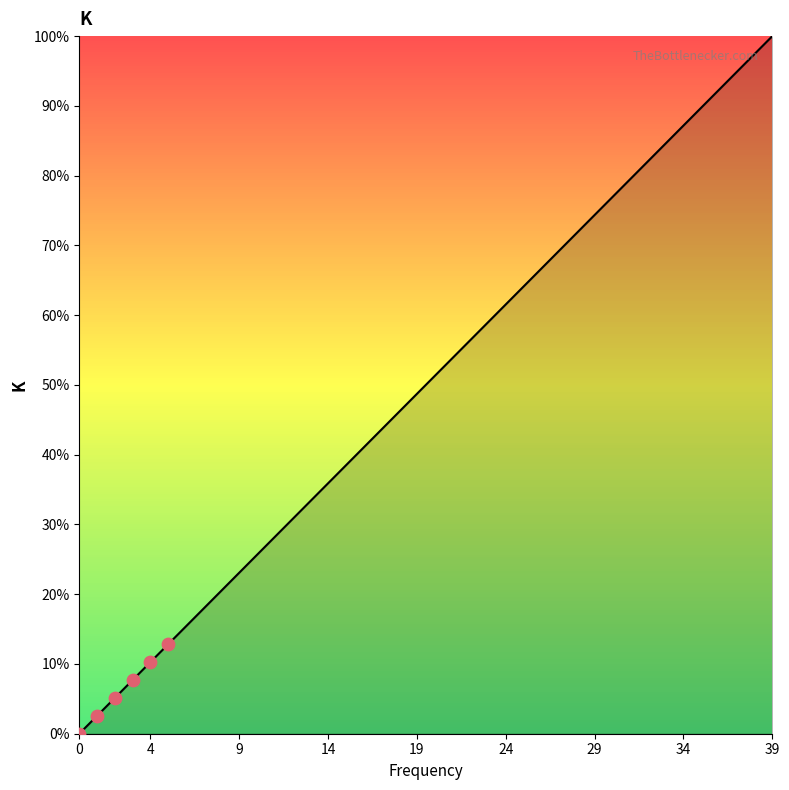

What is the maximum value shown in the chart?

100.0